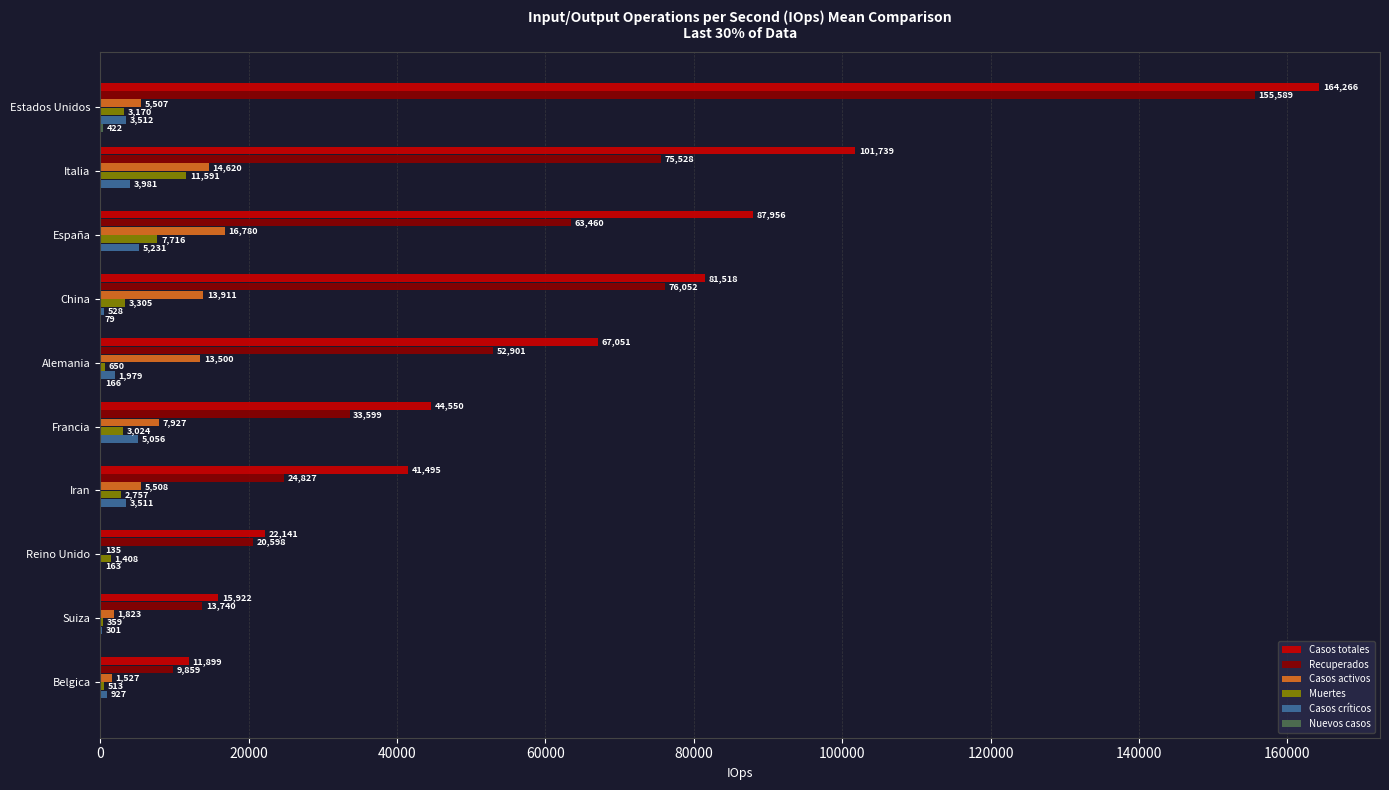

Is it true that Casos activos equals 7927 at Francia?

True